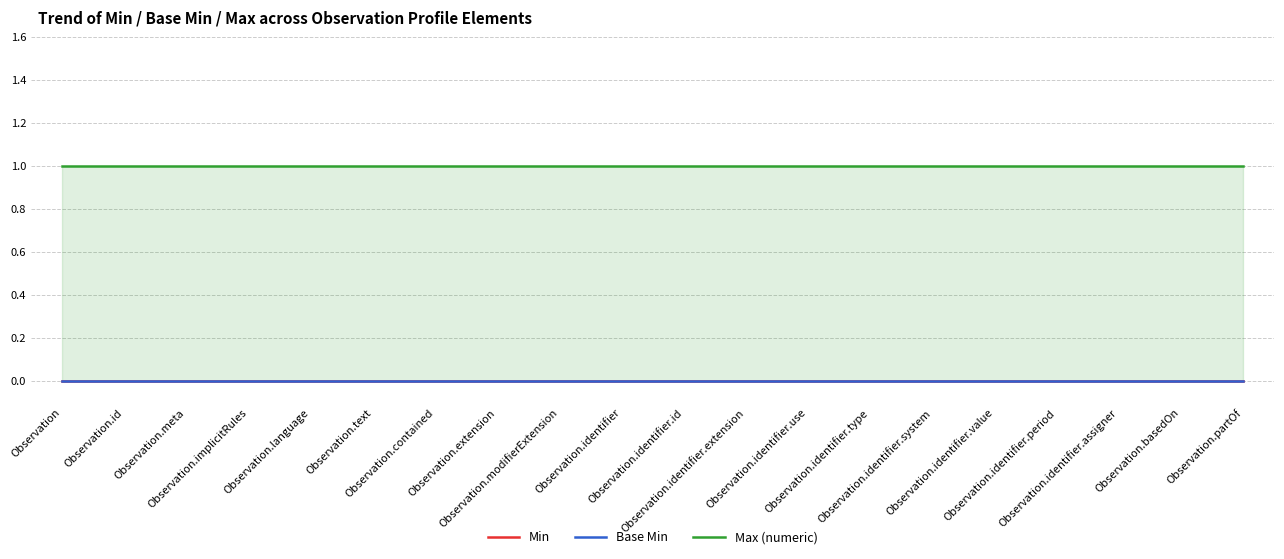

How many lines are shown in the chart?

3